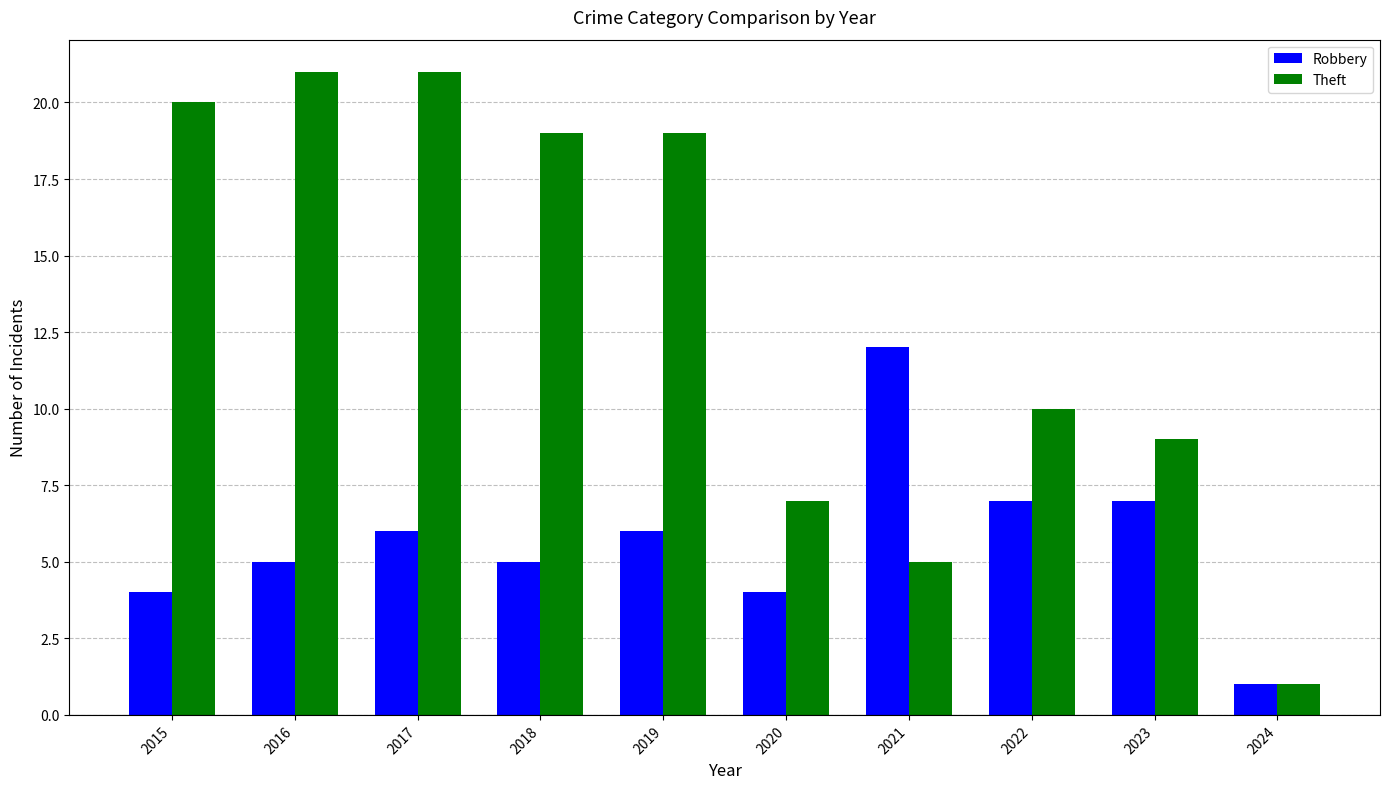

What is the minimum value shown in the chart?

1